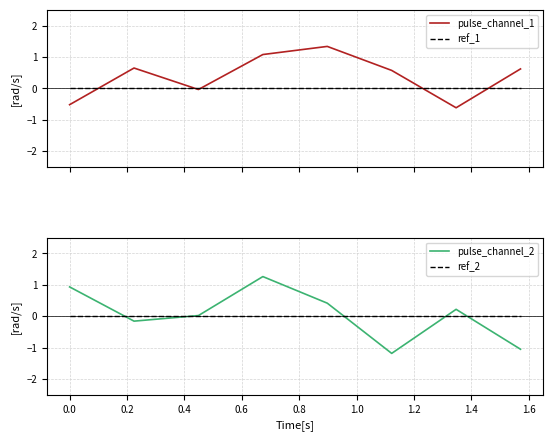

What is the smallest value displayed?

-1.2